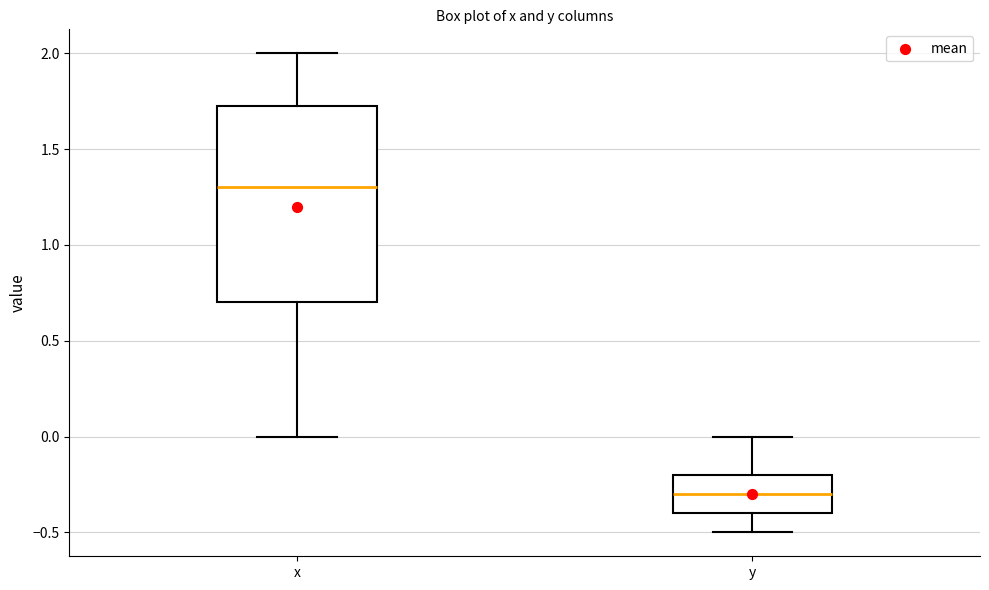

Comparing the boxes themselves (not the whiskers), which one is the tallest?

x